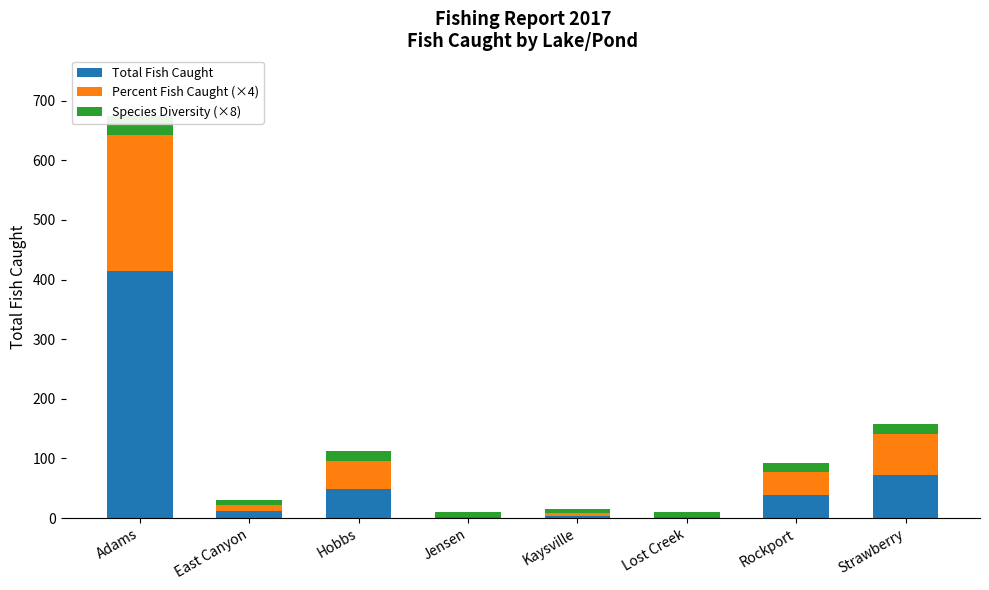

Which series changed the most between East Canyon and Strawberry?

Total Fish Caught